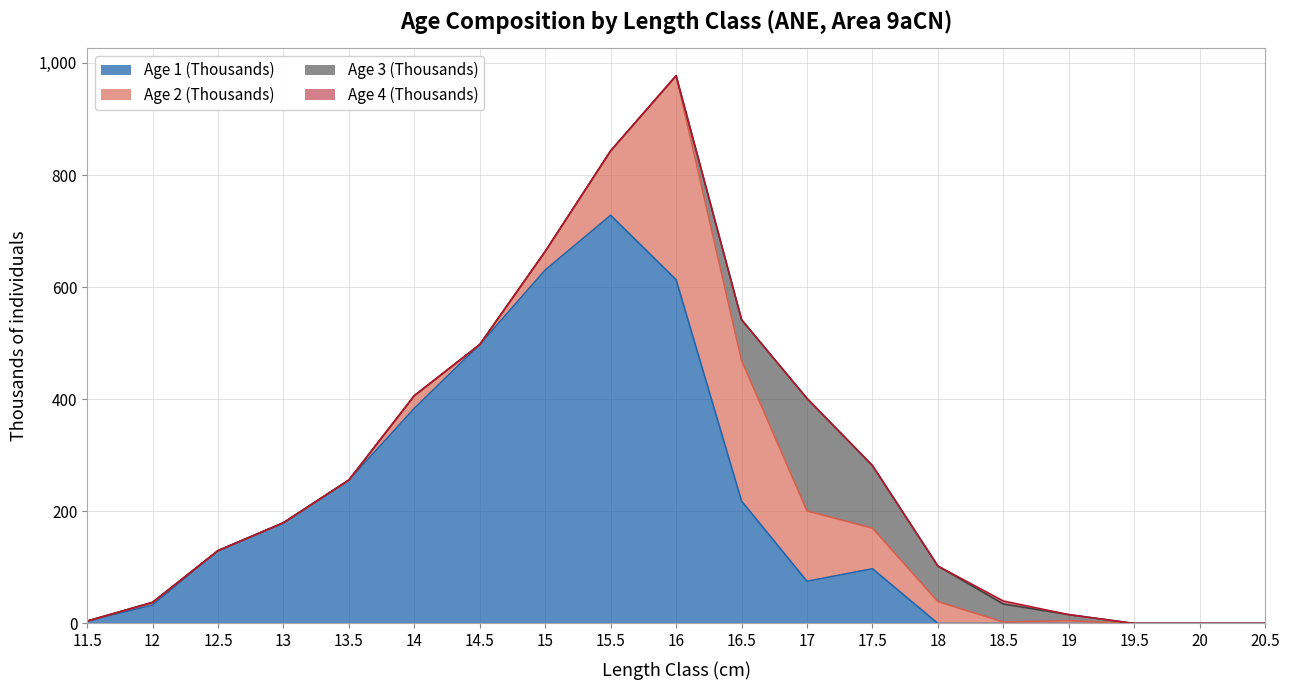

What is the label of the 7th point from the left?

14.5